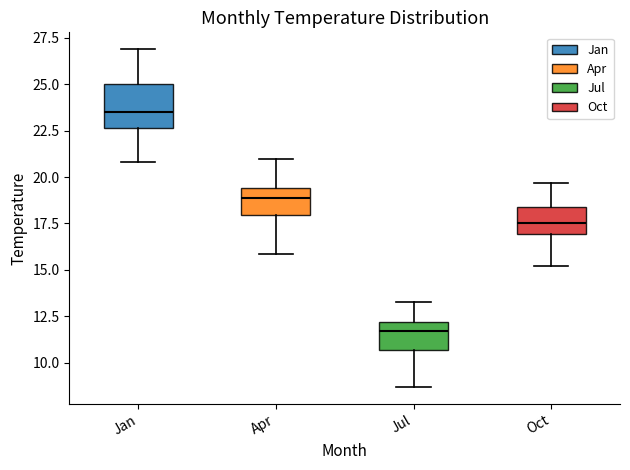

Where is the lower edge of the box for Jul on the y-axis? The values are not printed on the chart, so give them approximately, as read against the axis.

10.5